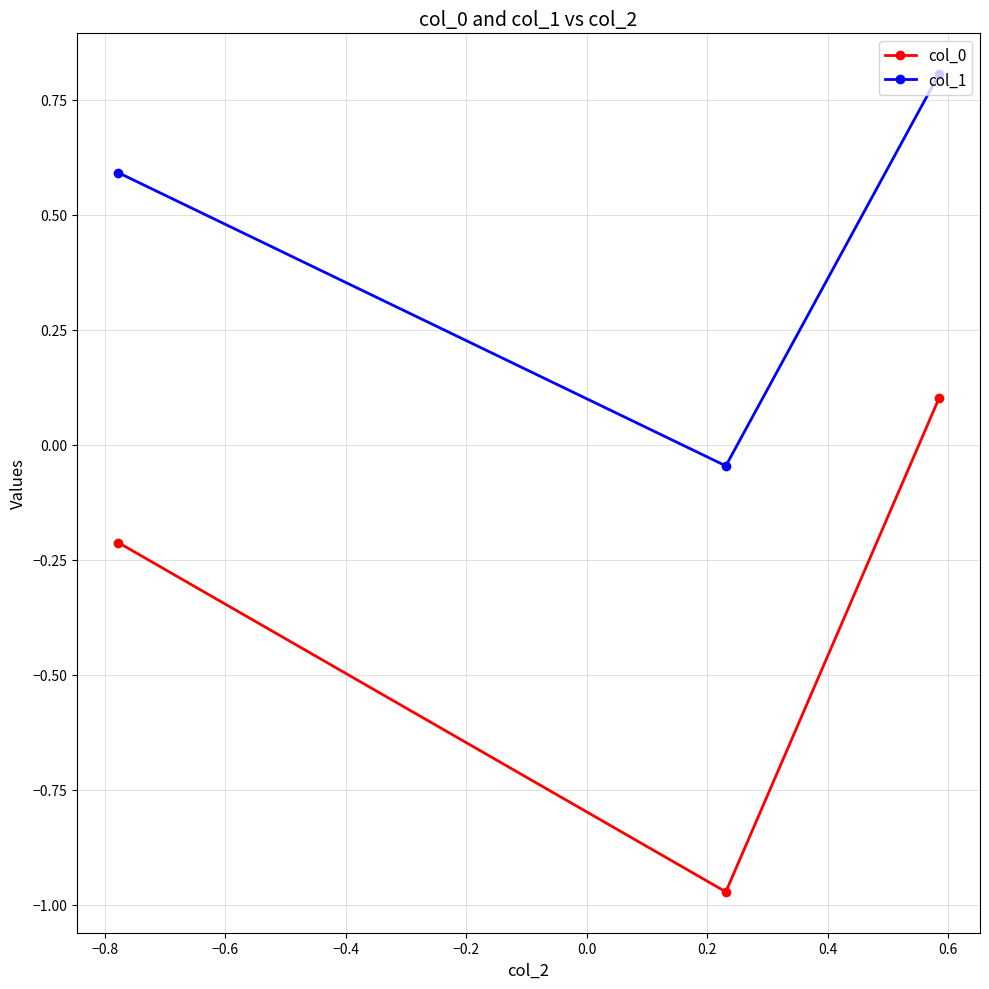

What is the value of the col_0 point at the 3rd from the left?

0.1